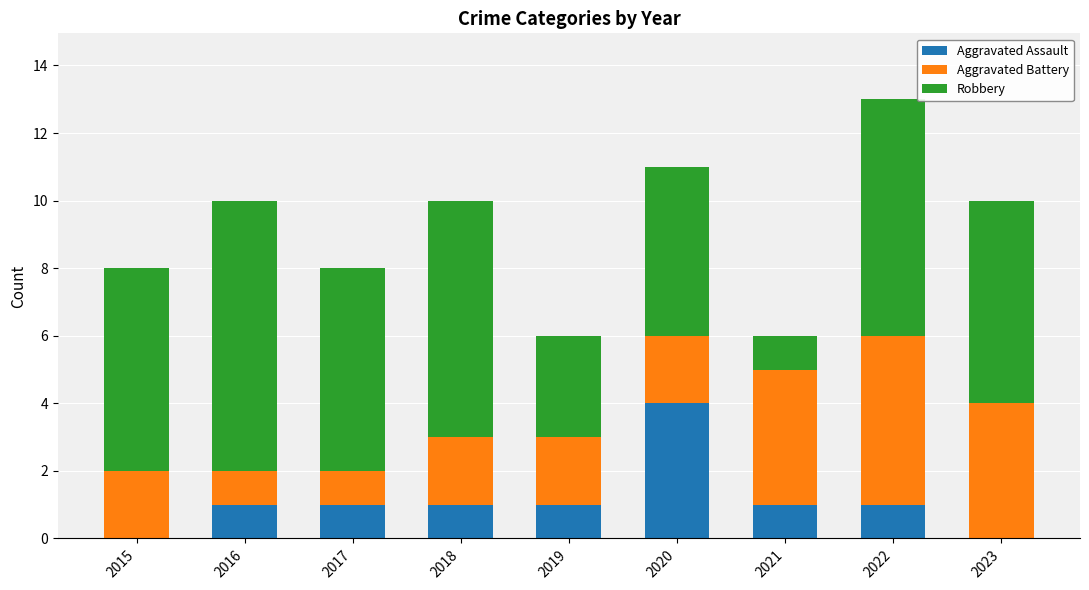

What is the total value across all series at 2021?

6